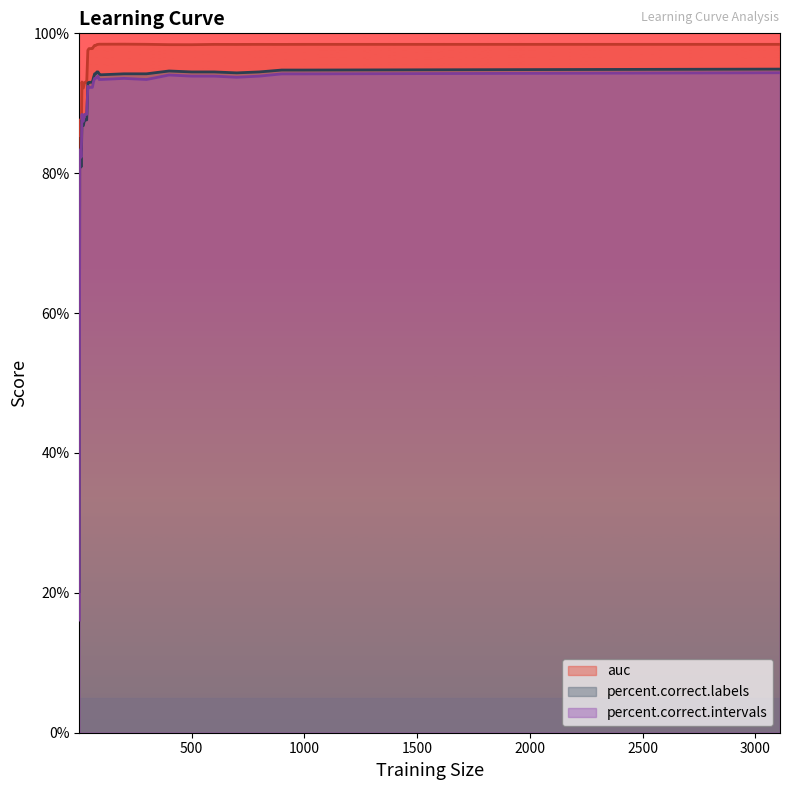

How many times do percent.correct.intervals and percent.correct.labels cross each other?

2